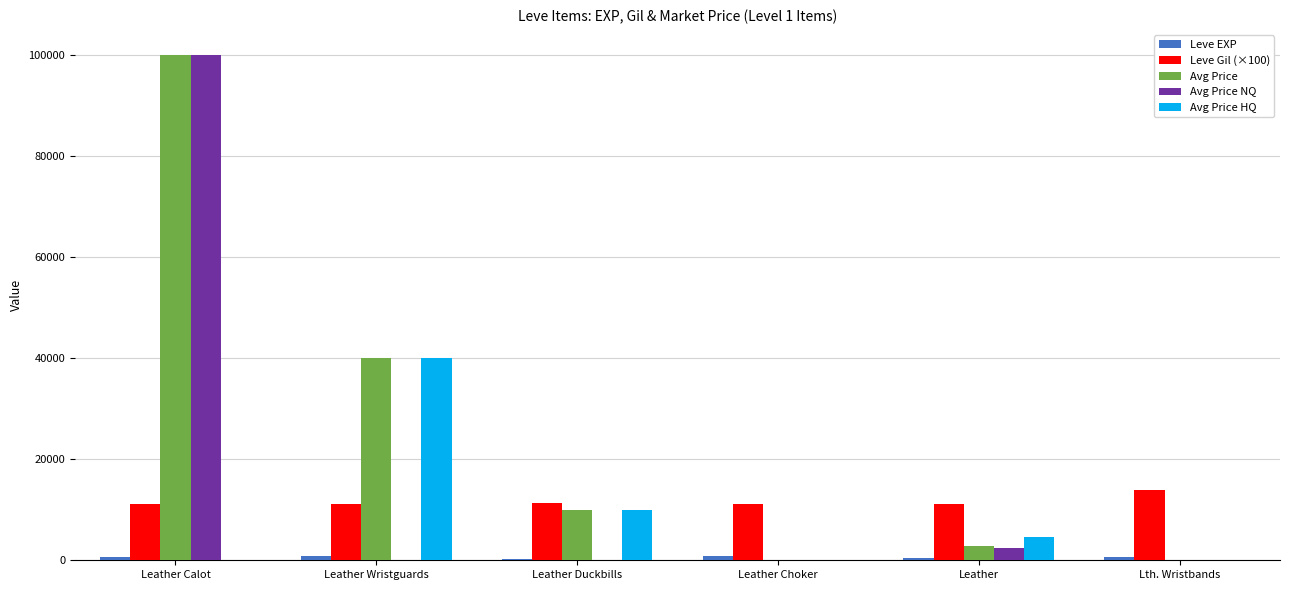

At which label is Avg Price NQ closest to 50000?

Leather